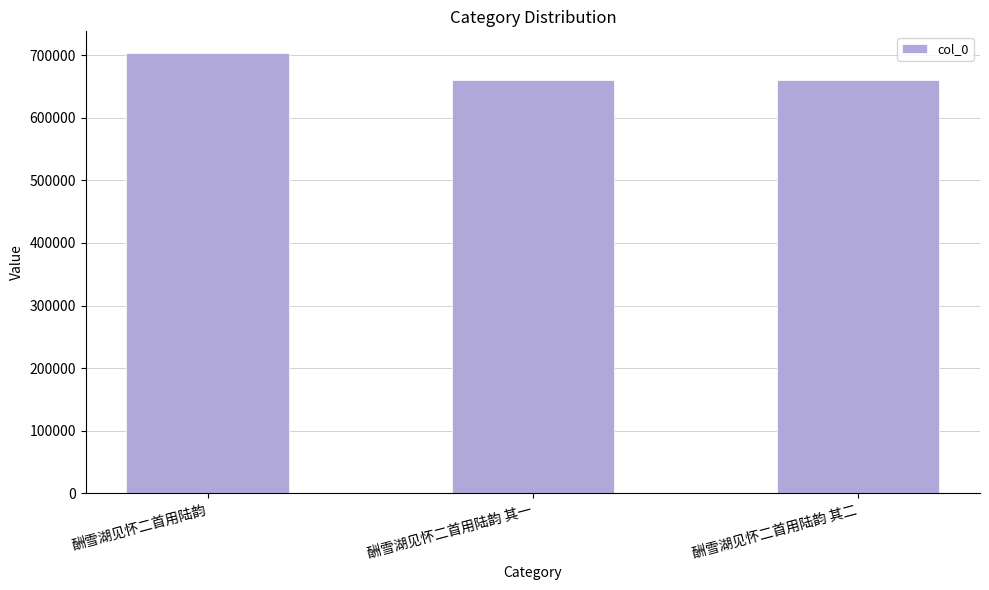

What position from the right is 酬雪湖见怀二首用陆韵 其二?

1